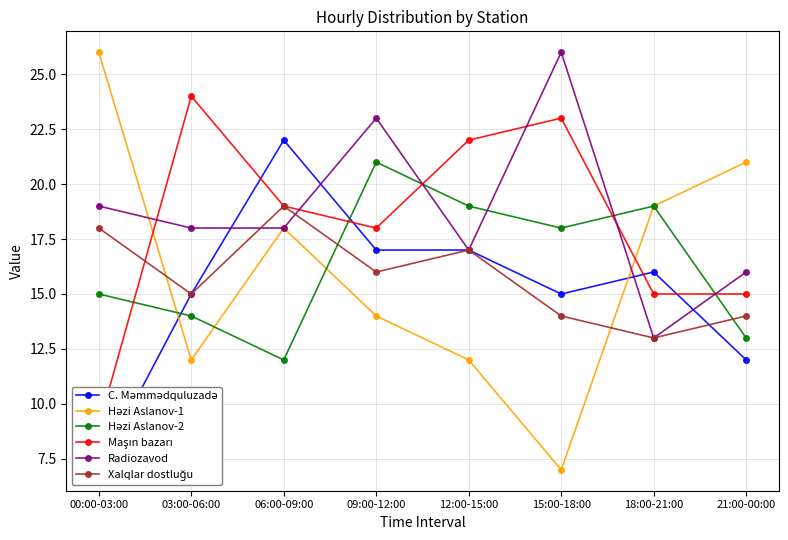

Rank the series at 18:00-21:00 from highest to lowest value.

Həzi Aslanov-1, Həzi Aslanov-2, C. Məmmədquluzadə, Maşın bazarı, Radiozavod, Xalqlar dostluğu